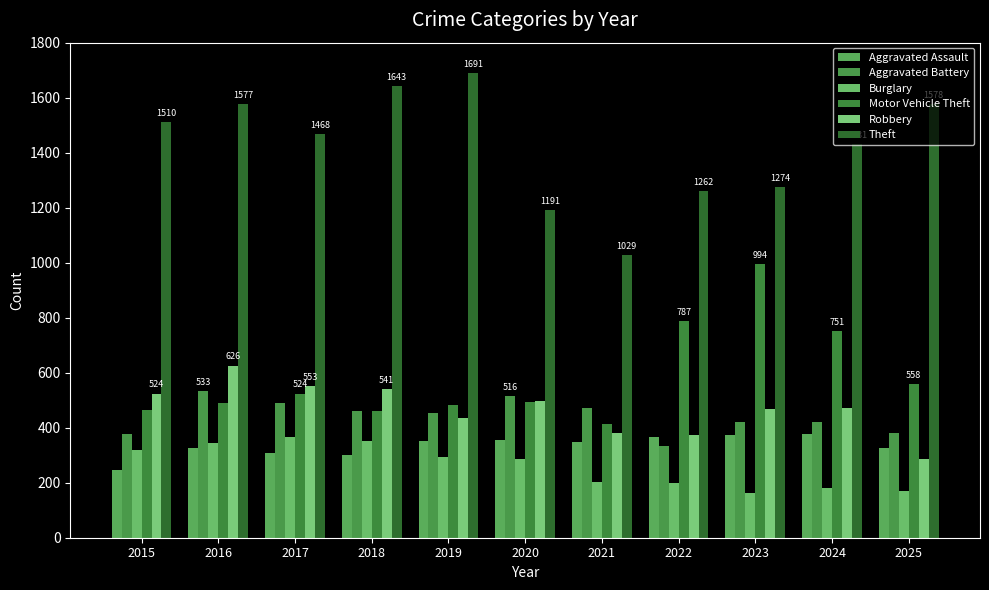

How many values in the Theft series are below 1468?

5